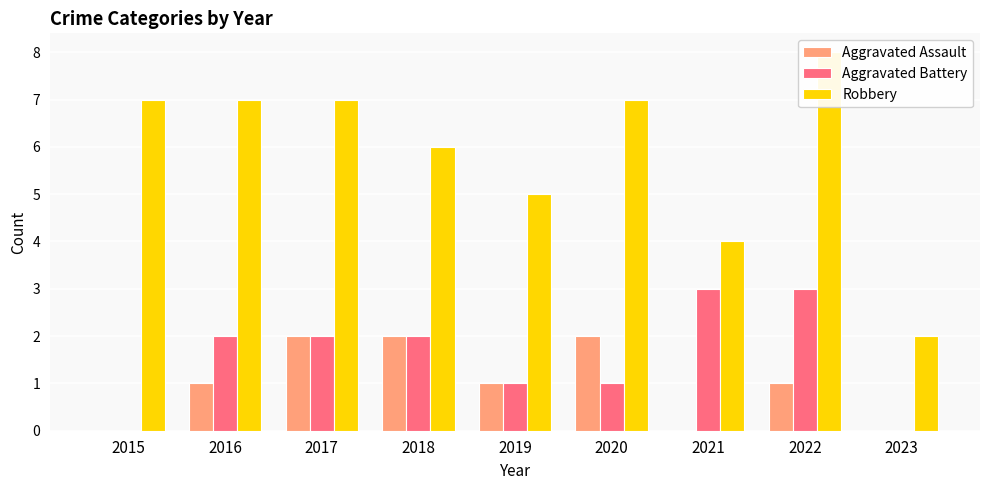

Rank the categories by Robbery value from highest to lowest.

2022, 2015, 2016, 2017, 2020, 2018, 2019, 2021, 2023